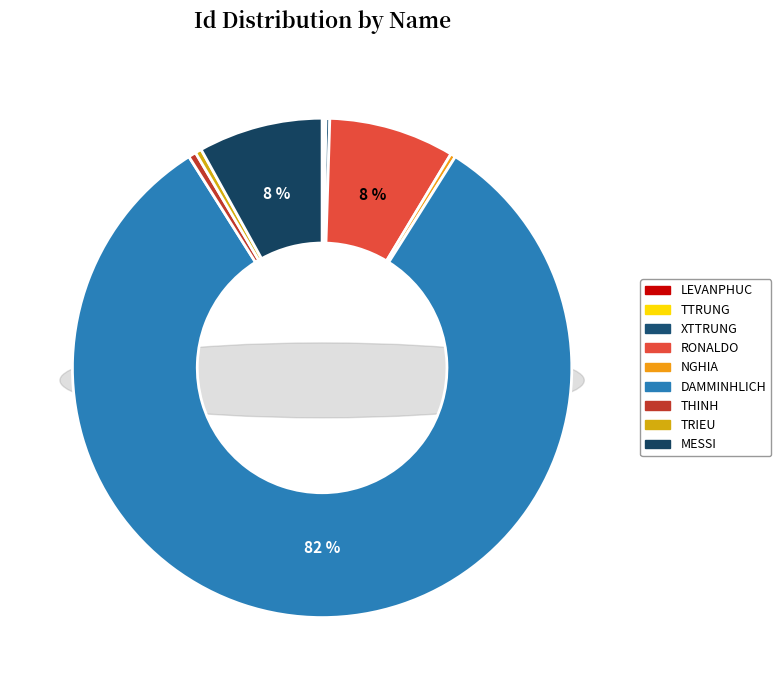

Which slice is the smallest?

LEVANPHUC